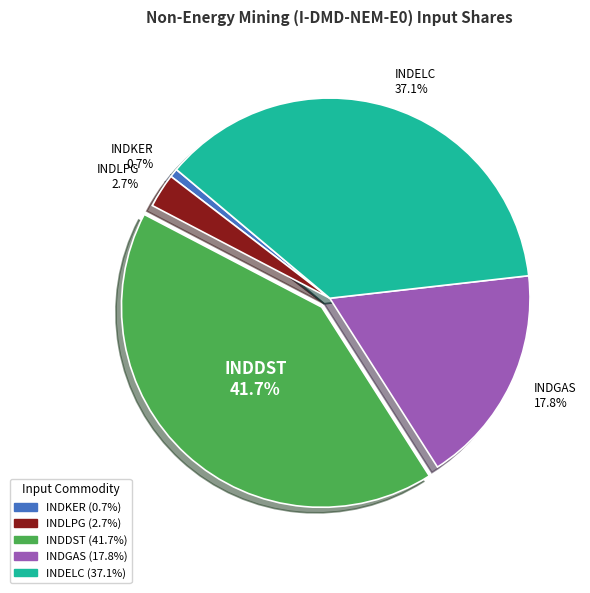

Do INDGAS and INDDST together represent more than half of the pie?

Yes